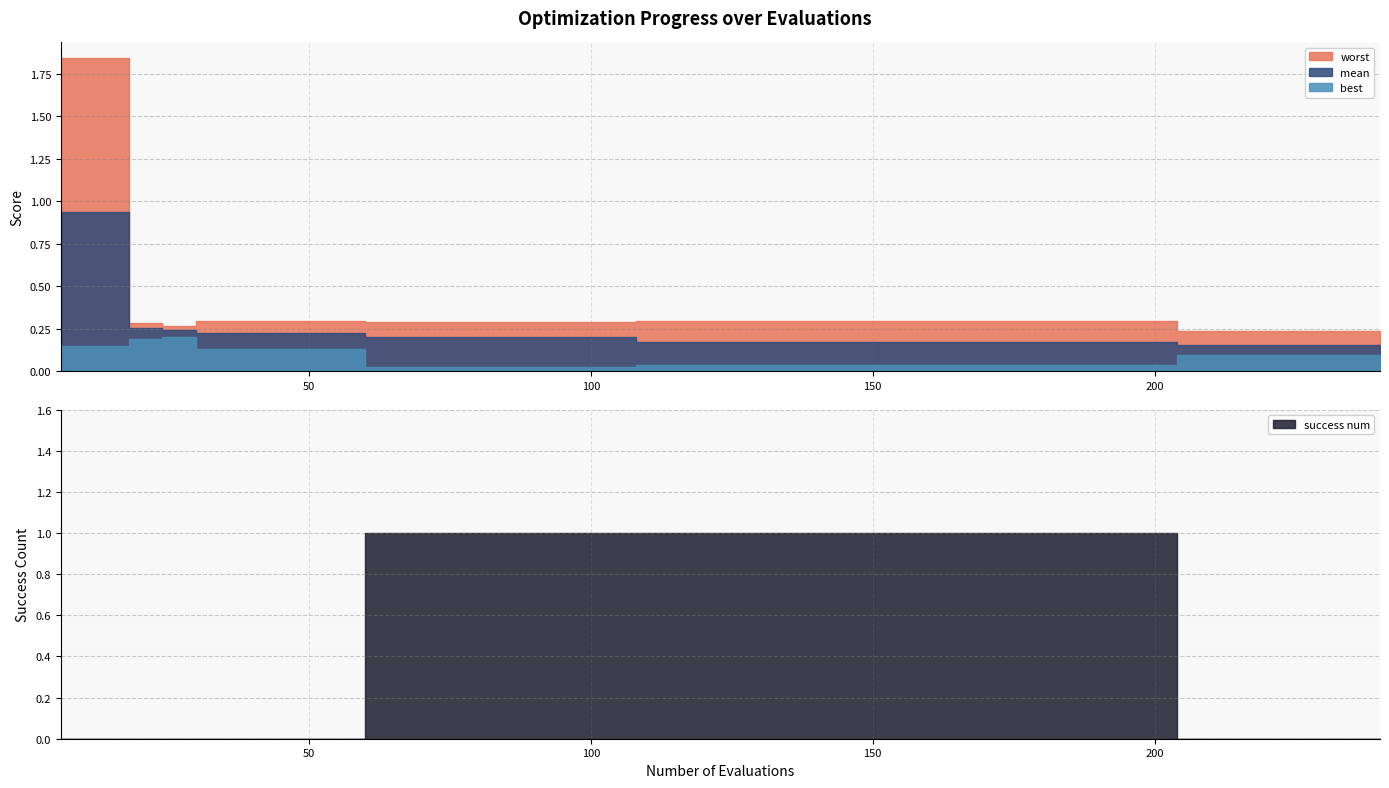

Reading left to right, list all the values displayed in this chart.

mean: 0.9	0.9	0.3	0.2	0.2	0.2	0.2	0.2	0.2	0.2	0.2	0.2	0.2	0.2	0.2	0.2	0.2	0.2	0.2	0.2	0.2	0.2	0.2	0.2	0.2	0.2	0.2	0.2	0.2	0.2	0.2	0.2	0.2	0.2	0.2	0.2	0.2	0.2	0.2	0.2
best: 0.1	0.1	0.2	0.2	0.1	0.1	0.1	0.1	0.1	0.0	0.0	0.0	0.0	0.0	0.0	0.0	0.0	0.0	0.0	0.0	0.0	0.0	0.0	0.0	0.0	0.0	0.0	0.0	0.0	0.0	0.0	0.0	0.0	0.1	0.1	0.1	0.1	0.1	0.1	0.1
worst: 1.8	1.8	0.3	0.3	0.3	0.3	0.3	0.3	0.3	0.3	0.3	0.3	0.3	0.3	0.3	0.3	0.3	0.3	0.3	0.3	0.3	0.3	0.3	0.3	0.3	0.3	0.3	0.3	0.3	0.3	0.3	0.3	0.3	0.2	0.2	0.2	0.2	0.2	0.2	0.2
success num: 0.0	0.0	0.0	0.0	0.0	0.0	0.0	0.0	0.0	1.0	1.0	1.0	1.0	1.0	1.0	1.0	1.0	1.0	1.0	1.0	1.0	1.0	1.0	1.0	1.0	1.0	1.0	1.0	1.0	1.0	1.0	1.0	1.0	0.0	0.0	0.0	0.0	0.0	0.0	0.0